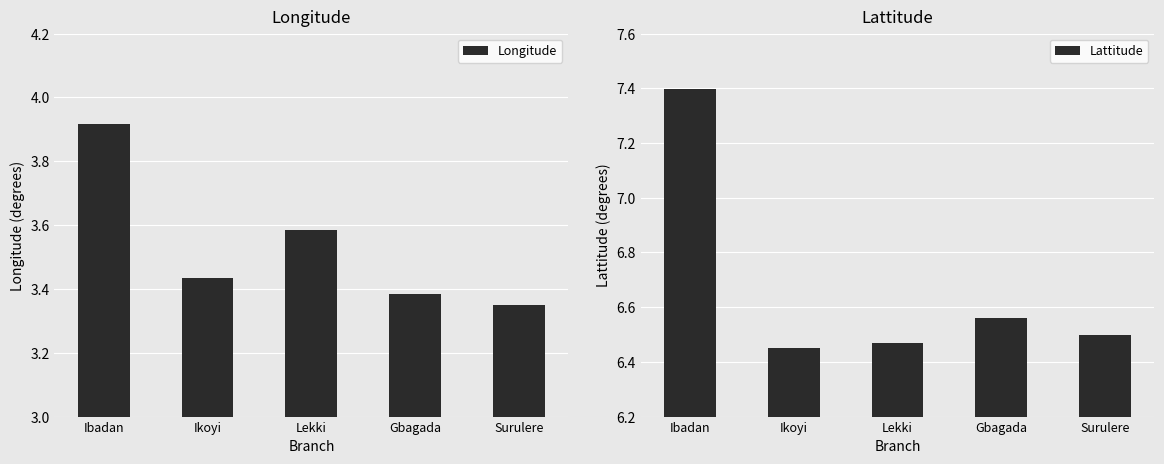

Which category has the lowest value in the Lattitude series?

Ikoyi